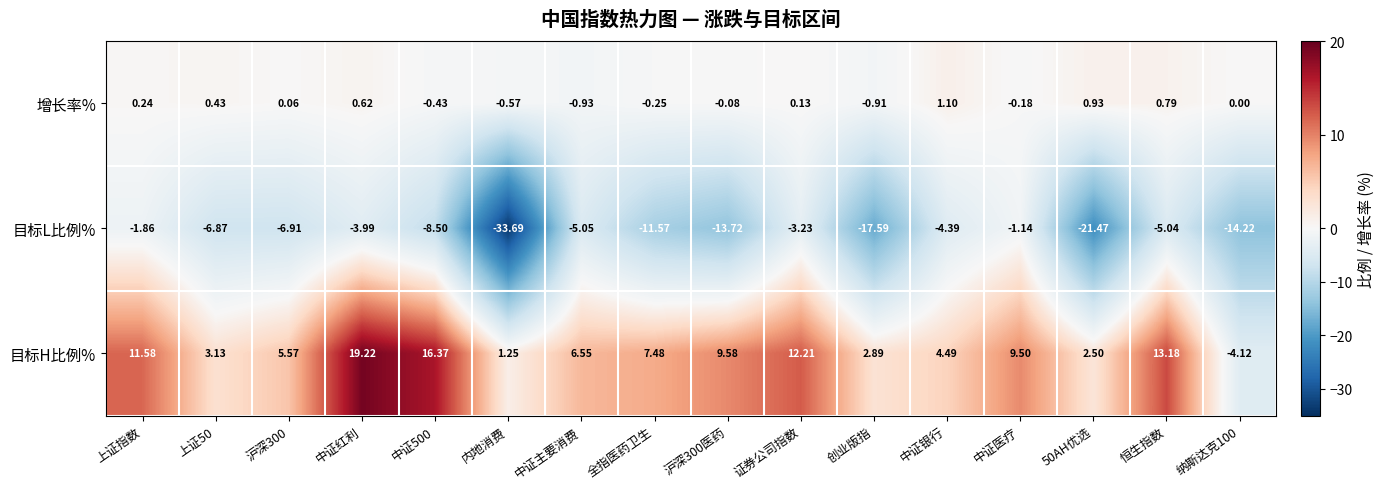

Which series has the largest total across all categories?

目标H比例%